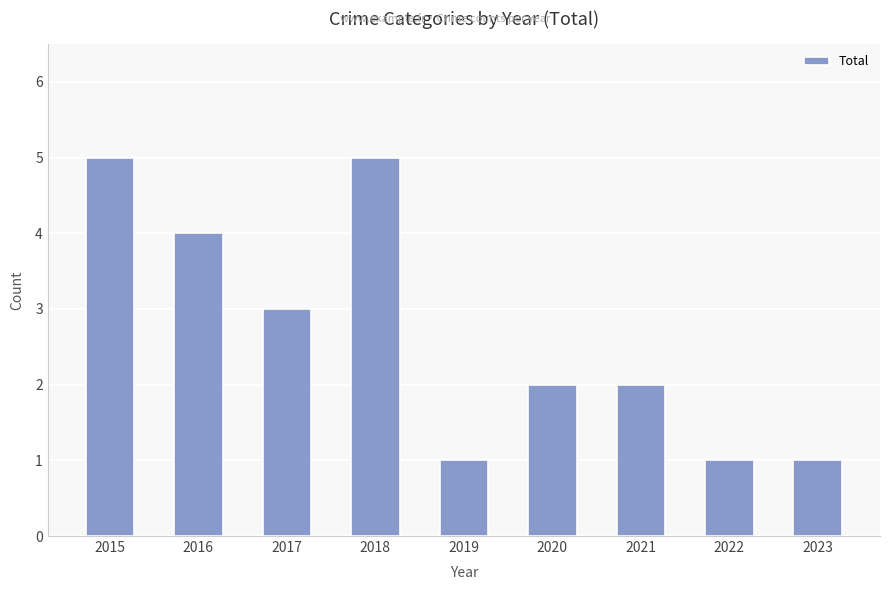

Read the value at 2020.

2